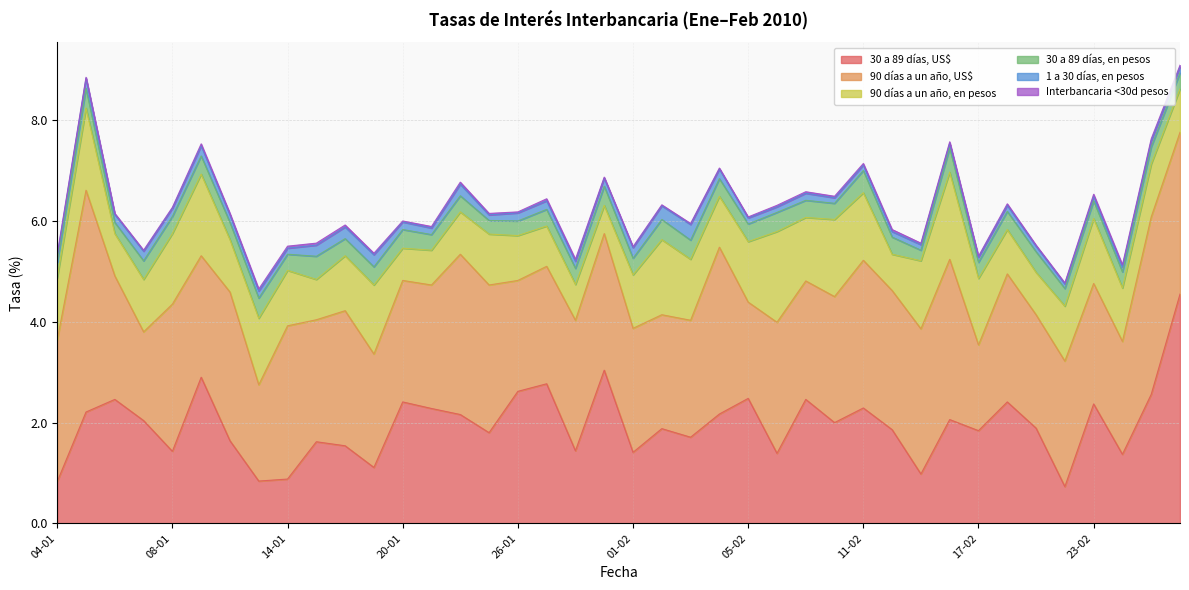

What is the sum of all 30 a 89 días, US$ values?

78.4